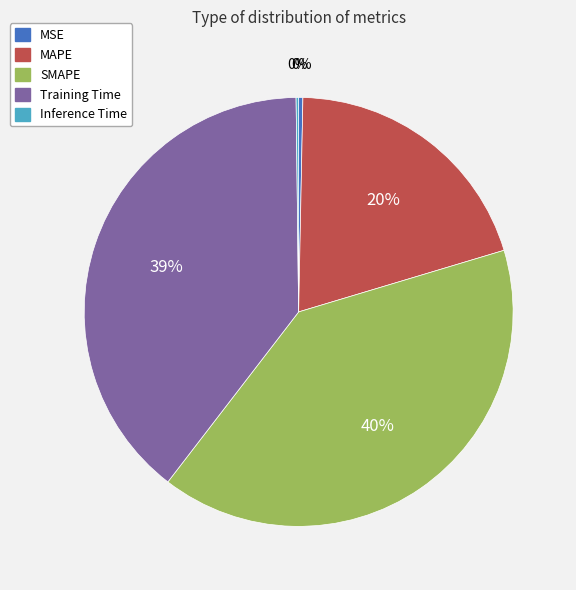

To the nearest percent, what percentage of the pie is SMAPE?

40%